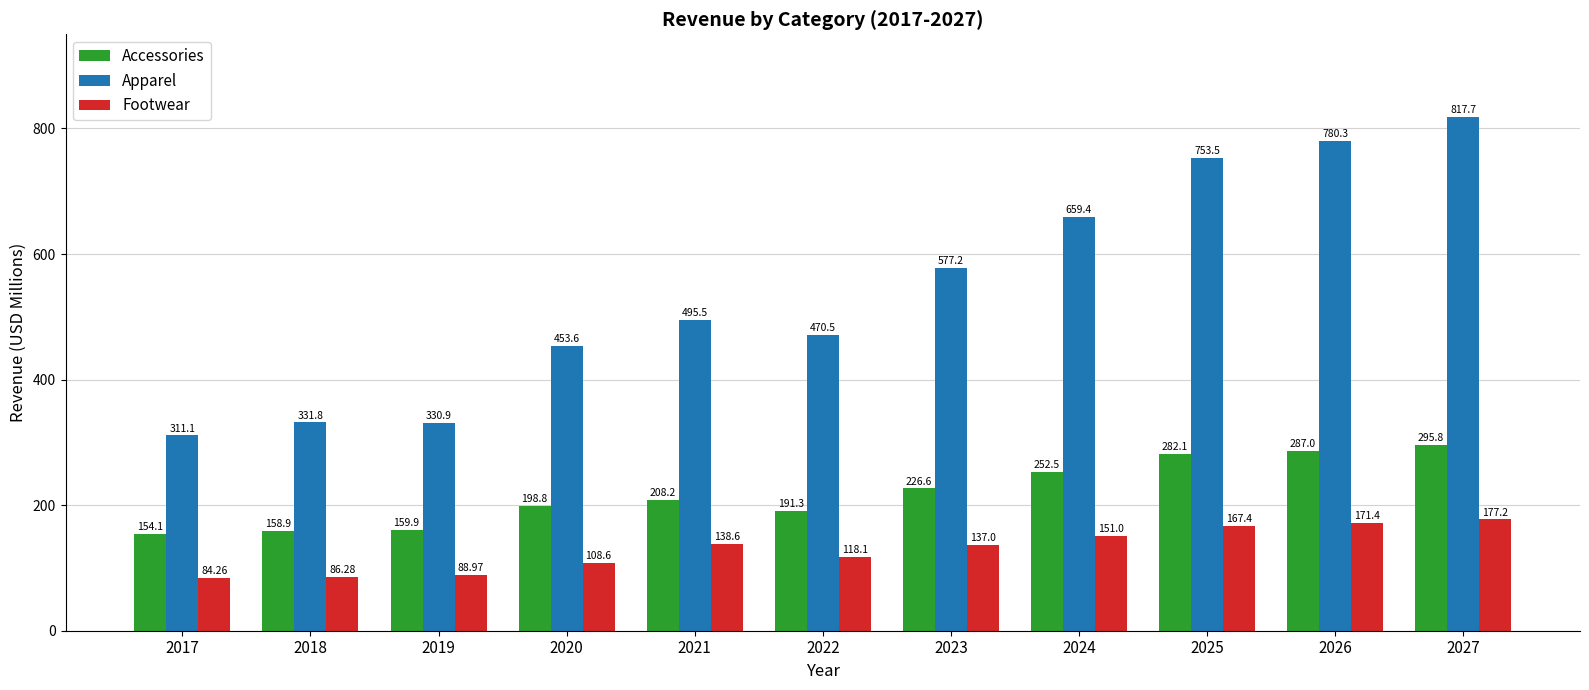

Reading left to right, extract all data points from this chart.

Accessories: 154.1	158.9	159.9	198.8	208.2	191.3	226.6	252.5	282.1	287.0	295.8
Apparel: 311.1	331.8	330.9	453.6	495.5	470.5	577.2	659.4	753.5	780.3	817.7
Footwear: 84.3	86.3	89.0	108.6	138.6	118.1	137.0	151.0	167.4	171.4	177.2